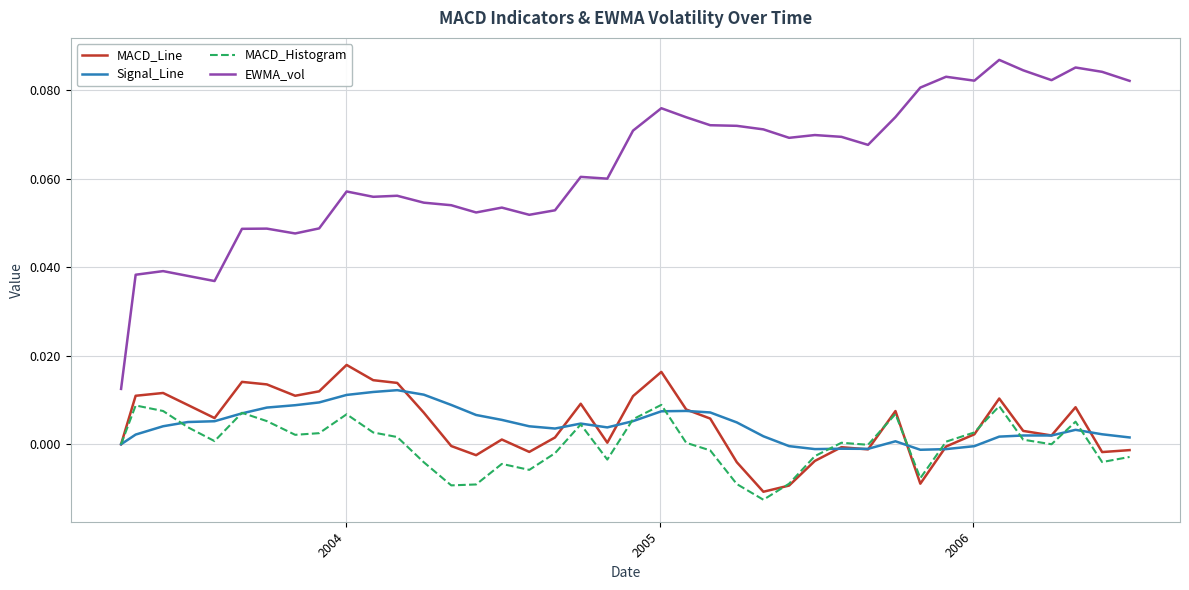

True or false: EWMA_vol and MACD_Line intersect in this chart.

False